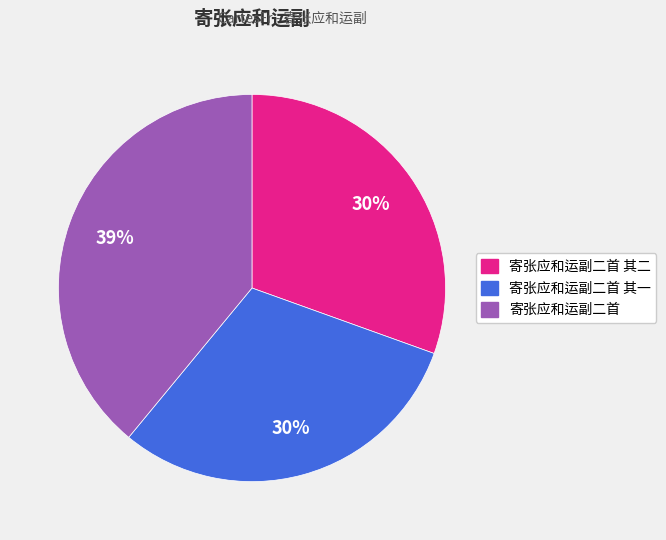

To the nearest percent, what is the average slice percentage?

33%